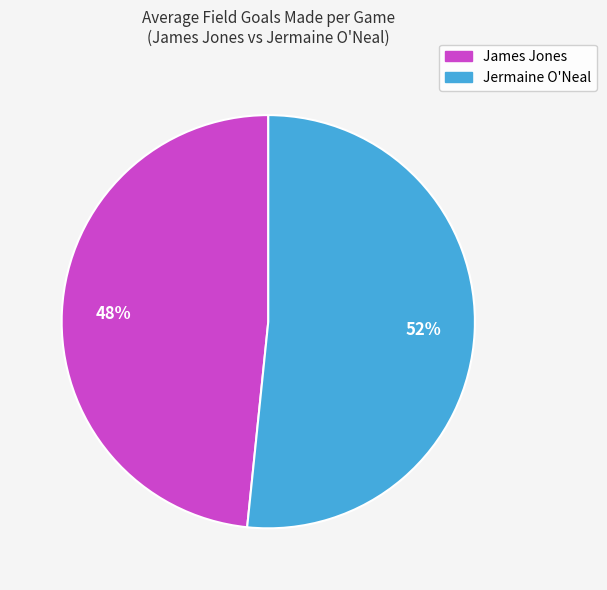

Is there a majority slice in this chart?

Yes